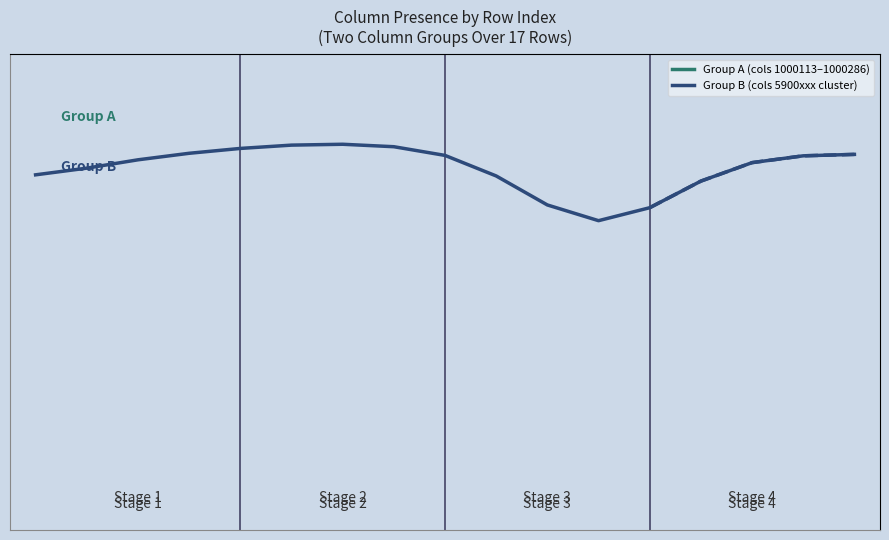

How many categories are shown in the chart?

17